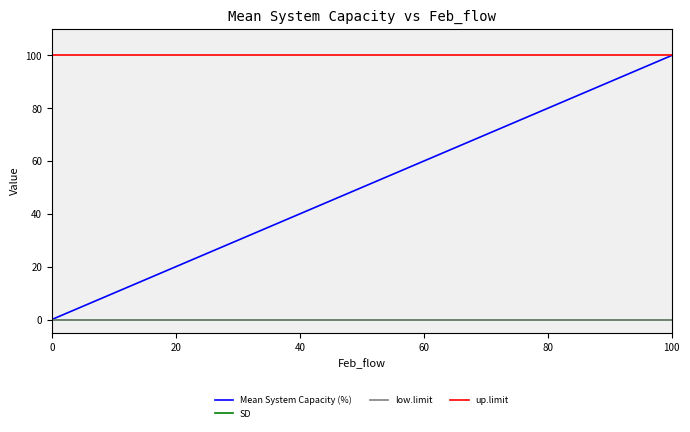

What is the spread (max minus min) of values at 20?

100